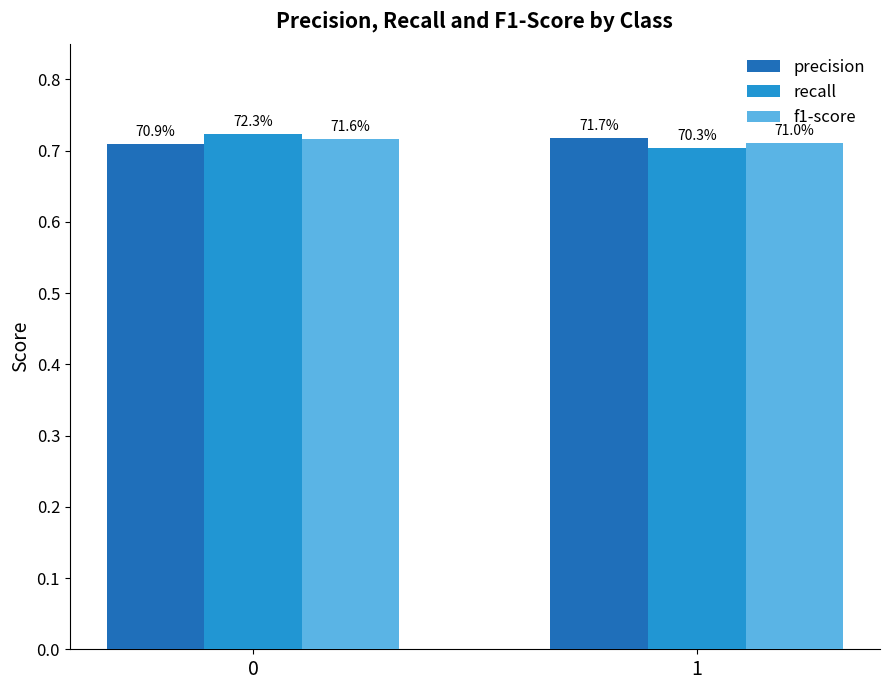

Rank the categories by f1-score value from lowest to highest.

1, 0